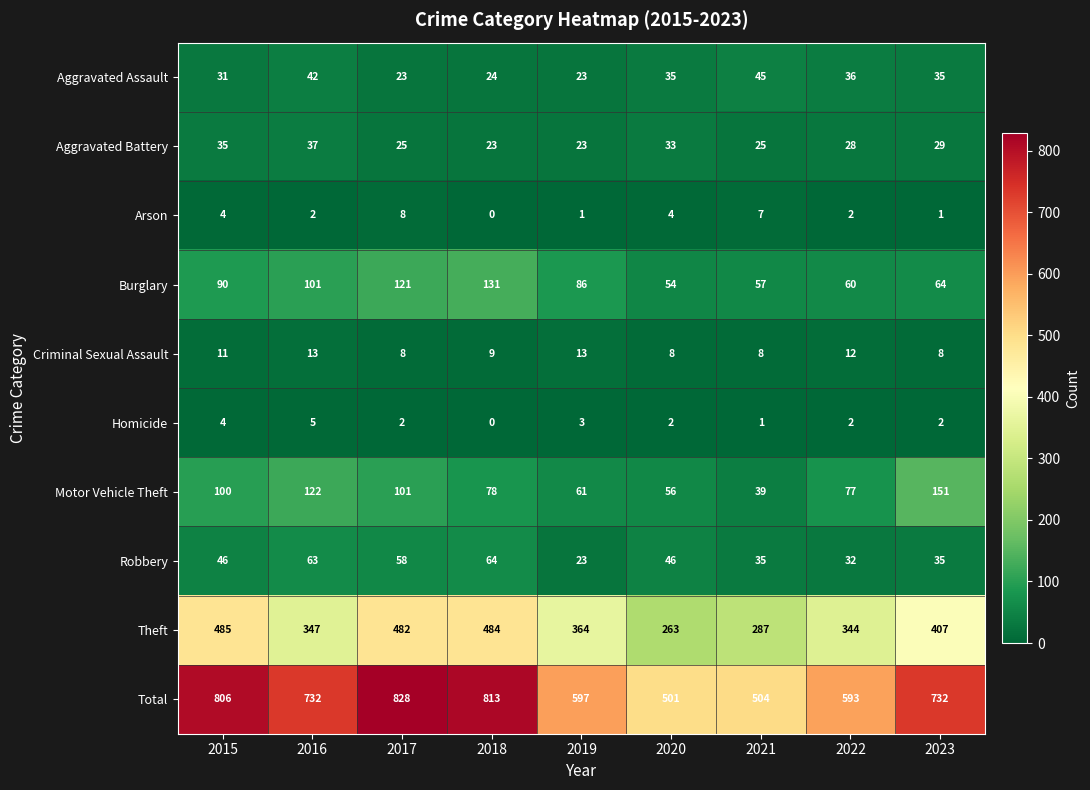

What is the sum of all Aggravated Battery values?

258